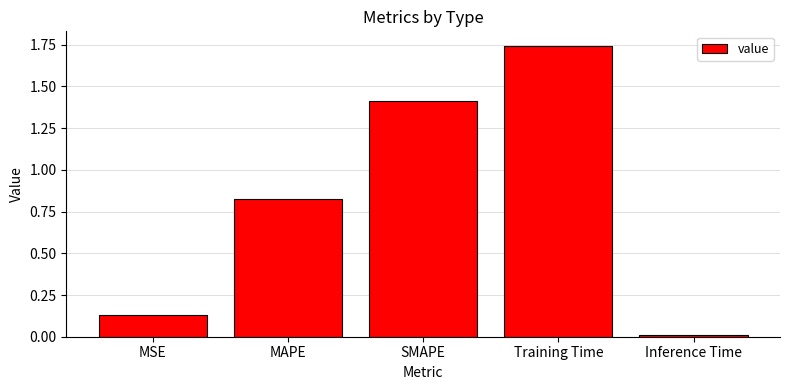

List the labels in order of value, smallest first.

Inference Time, MSE, MAPE, SMAPE, Training Time